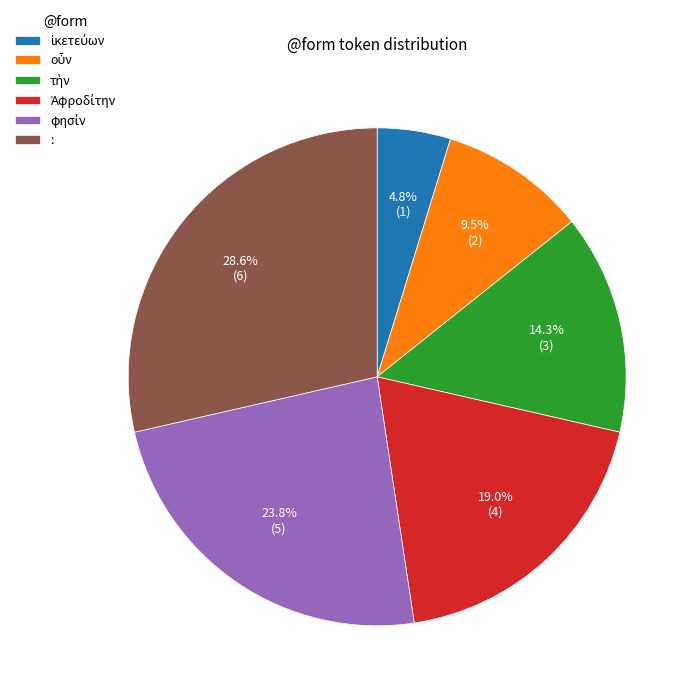

What is the largest slice in the pie chart?

: